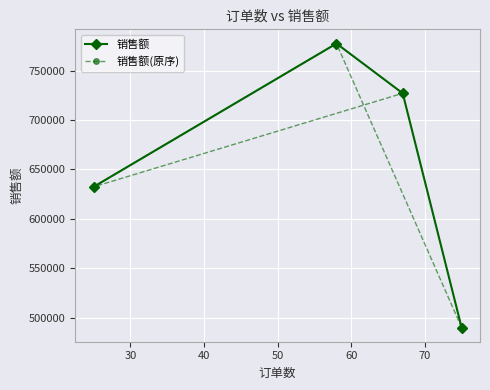

True or false: 销售额 has more than 0 interior local peaks.

True